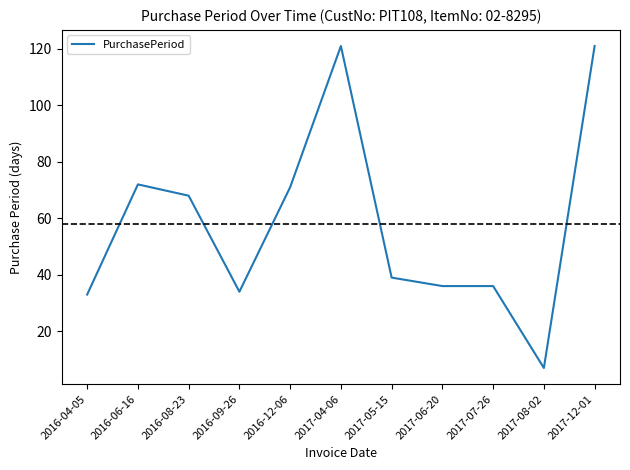

What position from the left is 2017-07-26?

9